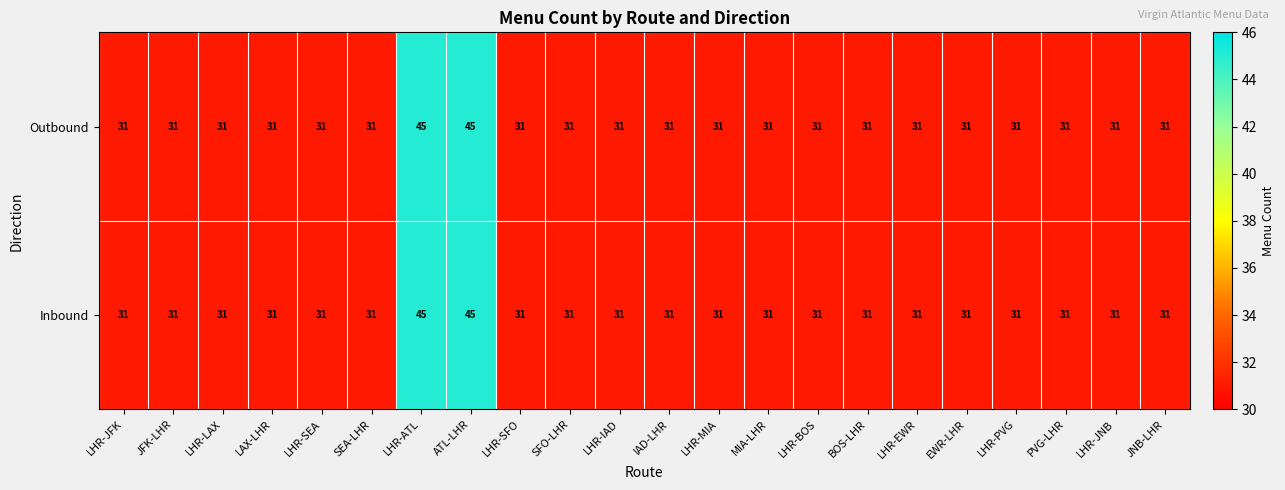

What is the approximate value of Inbound at LHR-JFK?

31